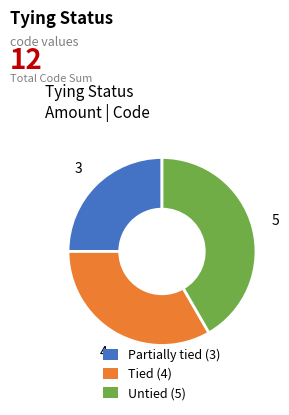

Count the number of slices in the pie.

3